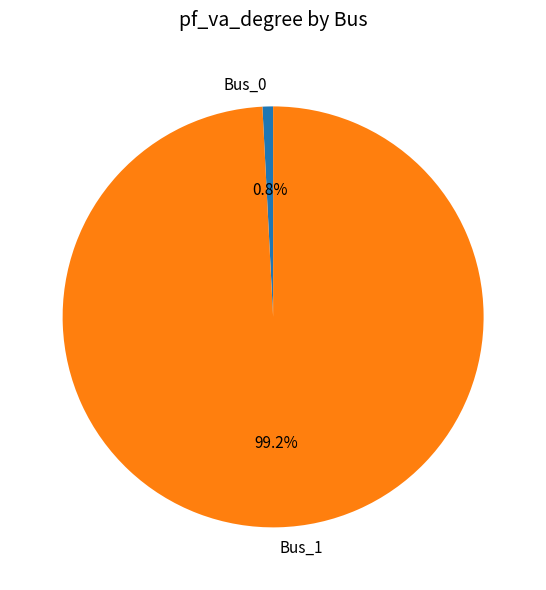

What percentage is the Bus_1 slice, to the nearest percent?

99%